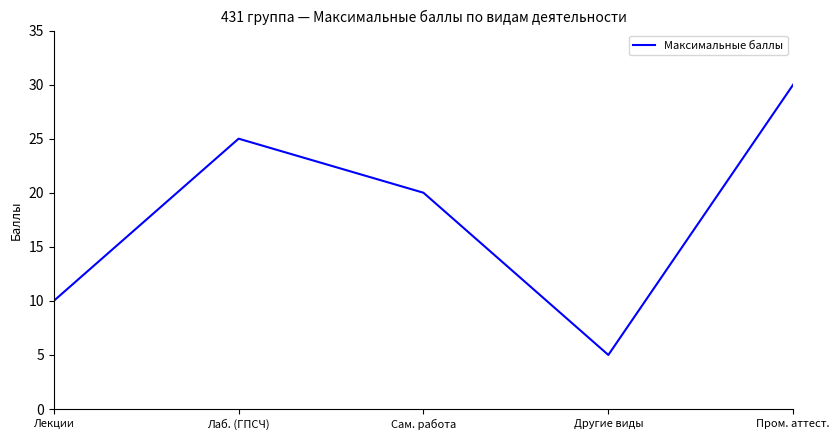

The value at Сам. работа is 31. True or false?

False